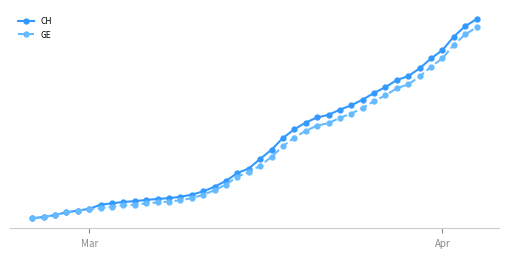

Is this an area chart (filled region under the line)?

No